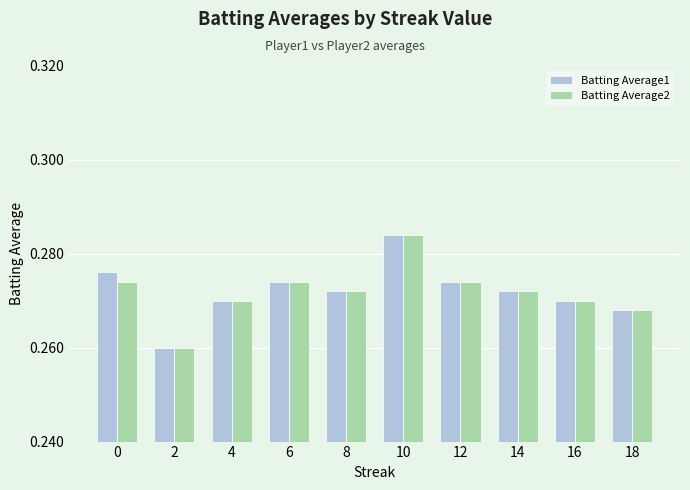

Is the value of Batting Average1 at 14 greater than the value of Batting Average2 at 18?

Yes